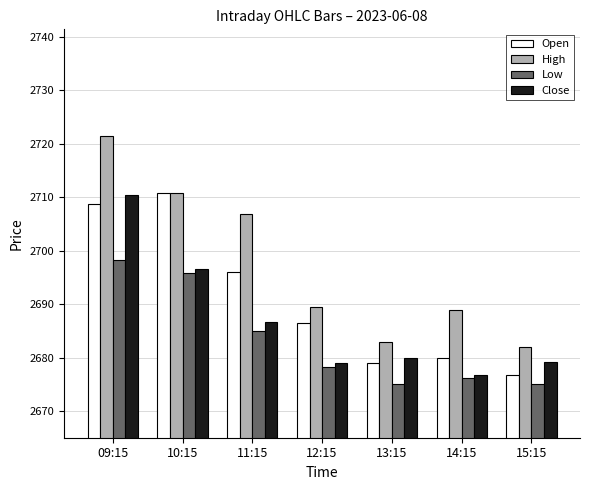

How many bars are there in total?

28